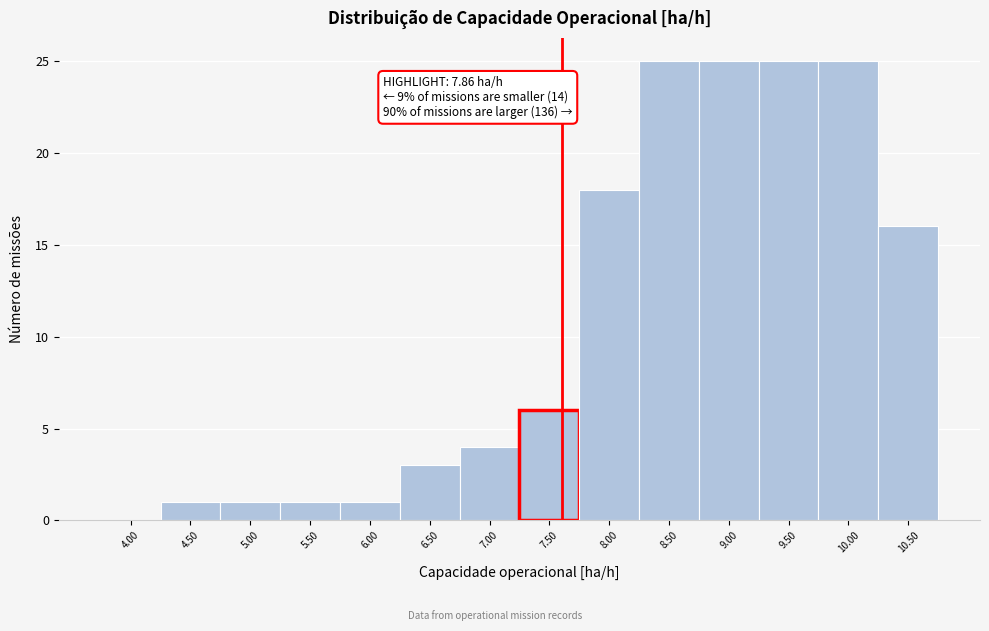

Reading right to left, list all the values displayed in this chart.

10.50=16	10.00=25	9.50=25	9.00=25	8.50=25	8.00=18	7.50=6	7.00=4	6.50=3	6.00=1	5.50=1	5.00=1	4.50=1	4.00=0